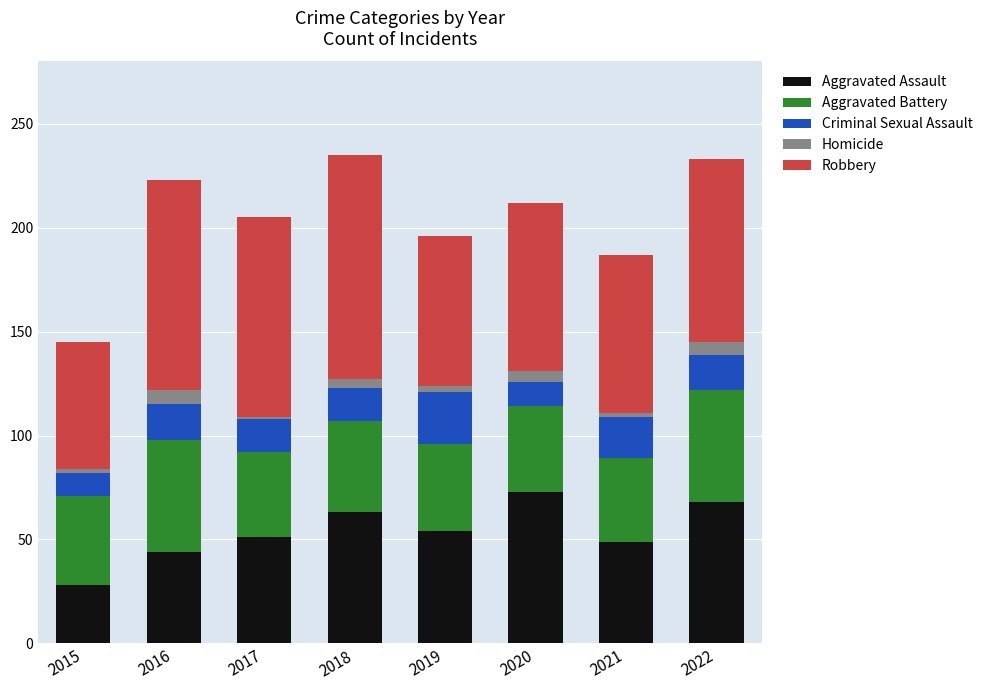

How many data points in Aggravated Assault are less than 54?

4